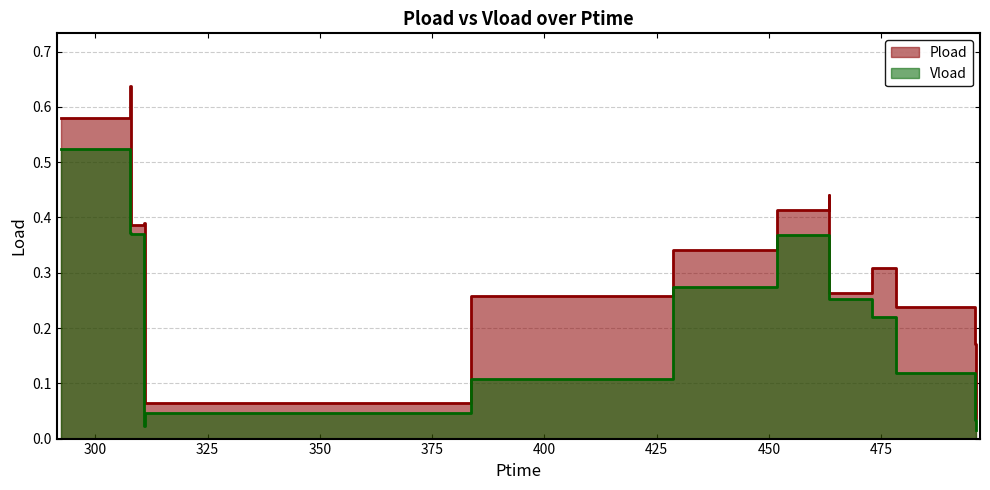

At which label does Pload reach its peak?

307.818